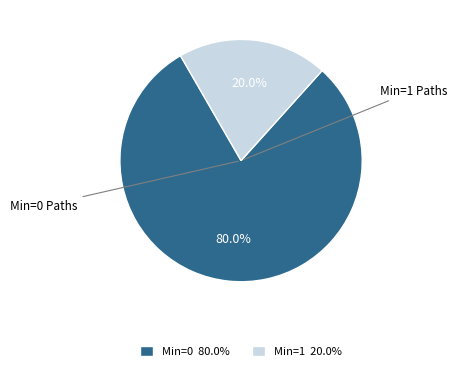

Which slice represents more than half of the pie?

Min=0 80.0%